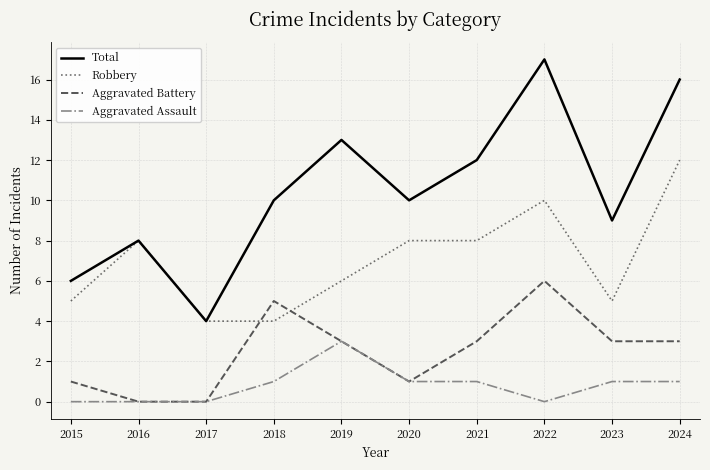

What is the difference between the highest and lowest values at 2015?

6